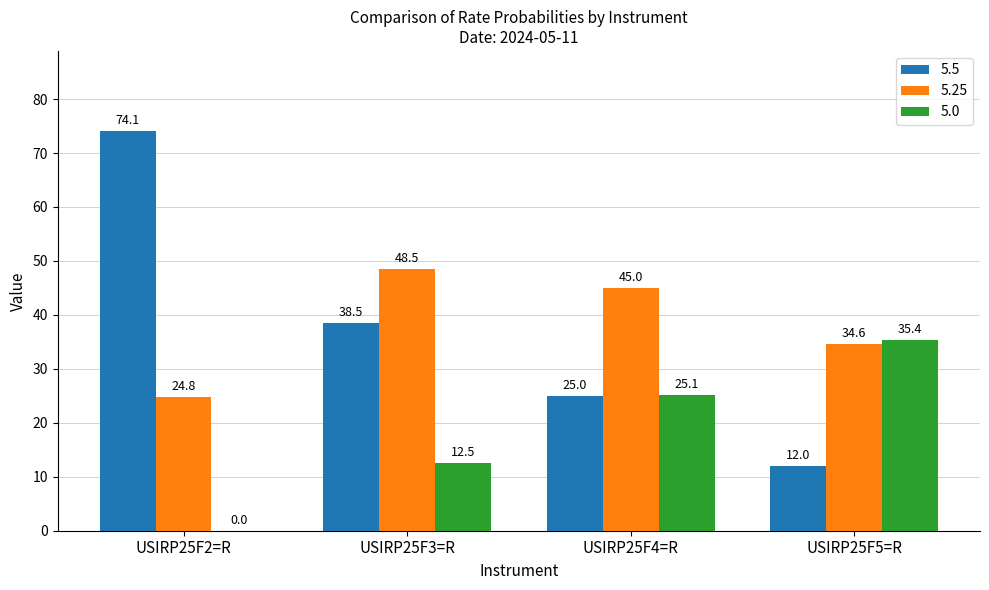

The value of 5.5 at USIRP25F5=R is 12.0. True or false?

True